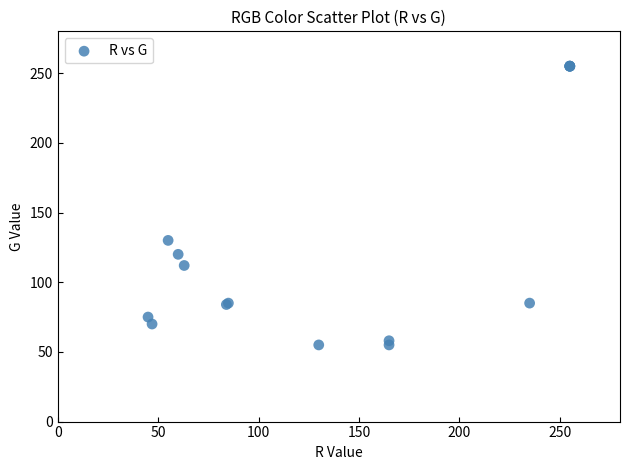

What Y value in the scatter plot is closest to 155?

130